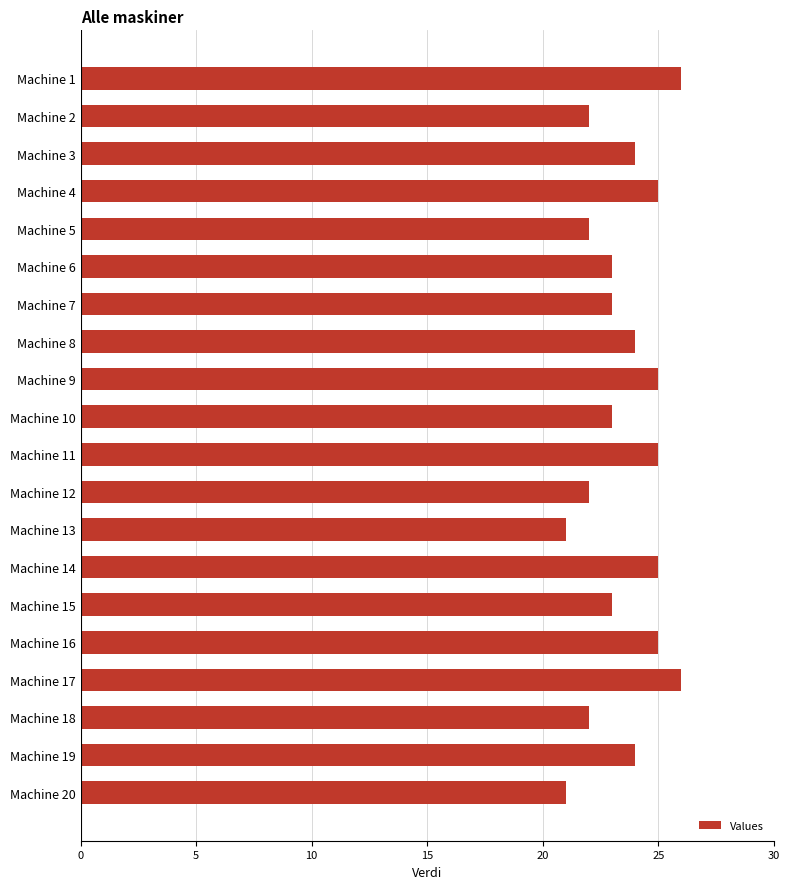

Reading top to bottom, transcribe all the data shown in this chart.

Machine 1=26	Machine 2=22	Machine 3=24	Machine 4=25	Machine 5=22	Machine 6=23	Machine 7=23	Machine 8=24	Machine 9=25	Machine 10=23	Machine 11=25	Machine 12=22	Machine 13=21	Machine 14=25	Machine 15=23	Machine 16=25	Machine 17=26	Machine 18=22	Machine 19=24	Machine 20=21